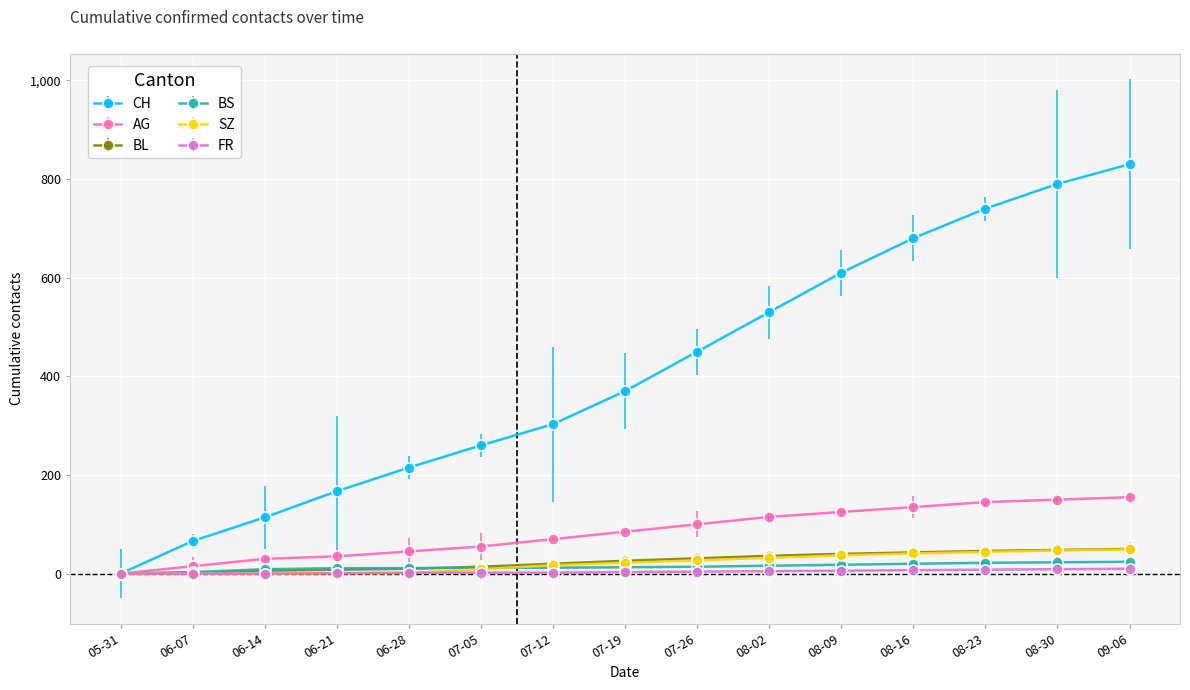

True or false: CH has more than 0 points higher than both neighbors.

False